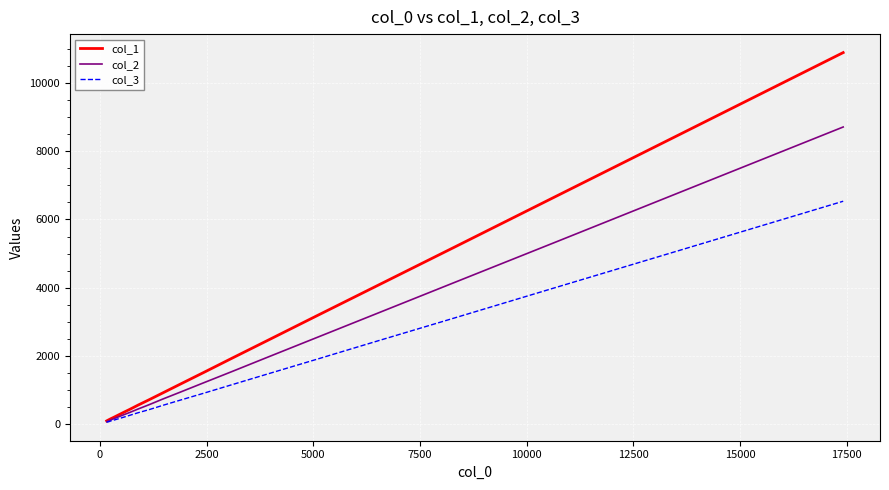

Which series has the largest range (max minus min)?

col_1